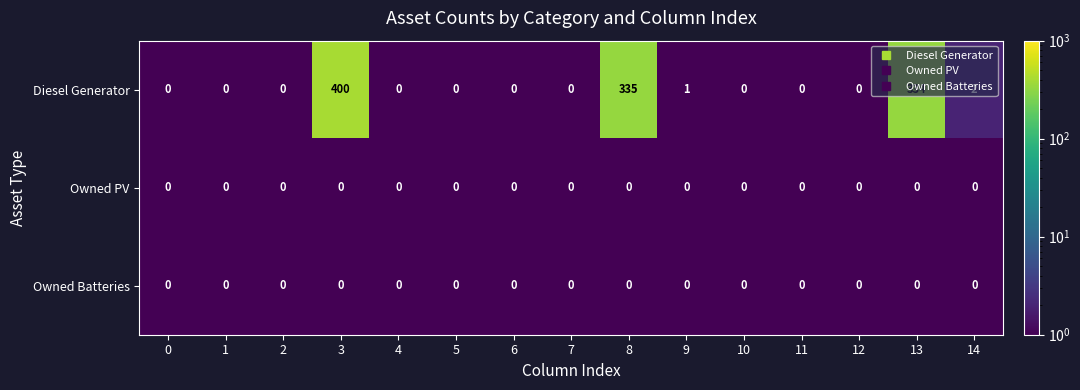

Which series has the largest total across all categories?

Diesel Generator